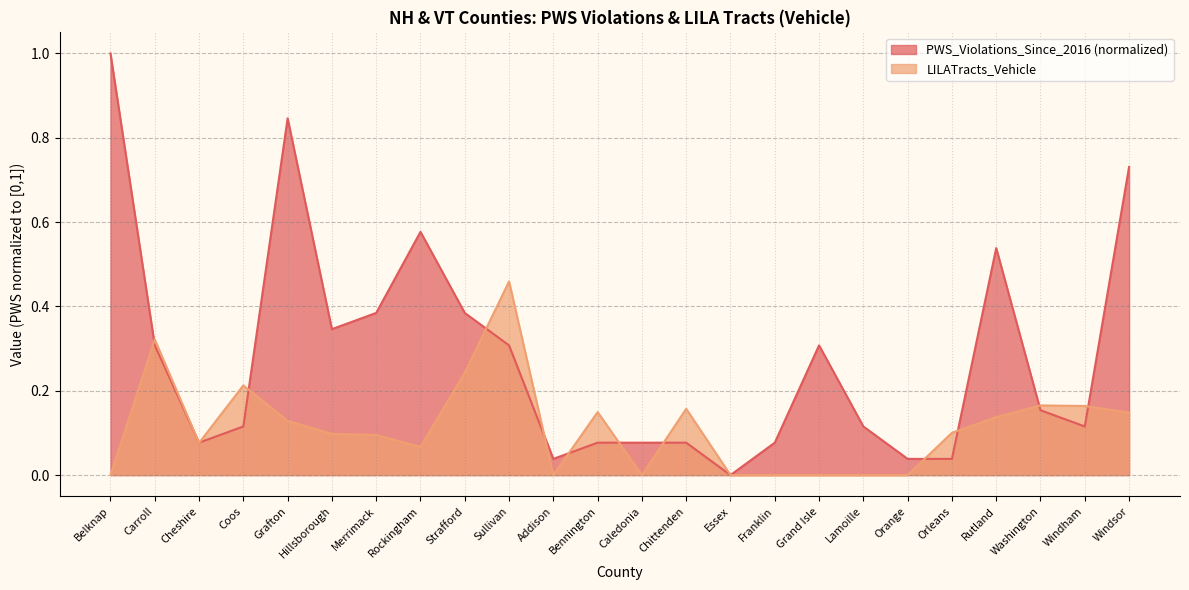

What position from the left is Essex?

15